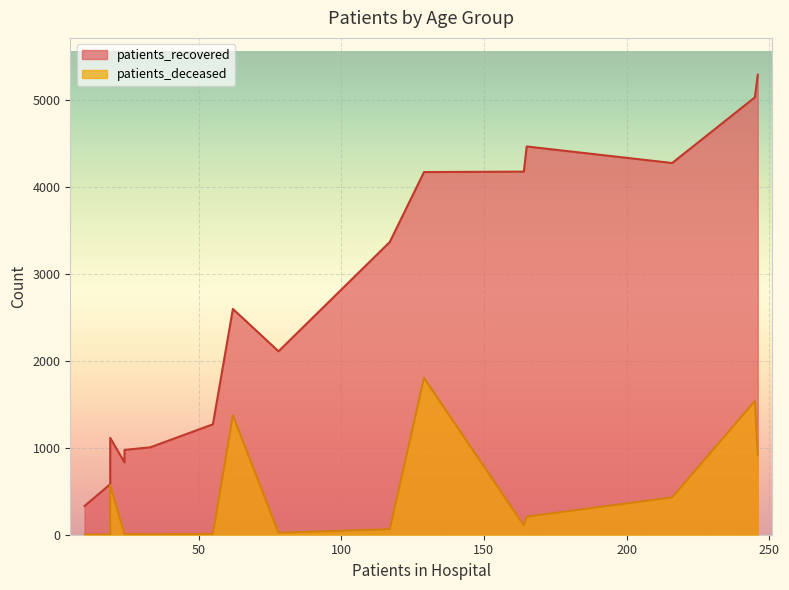

True or false: patients_recovered and patients_deceased intersect in this chart.

False